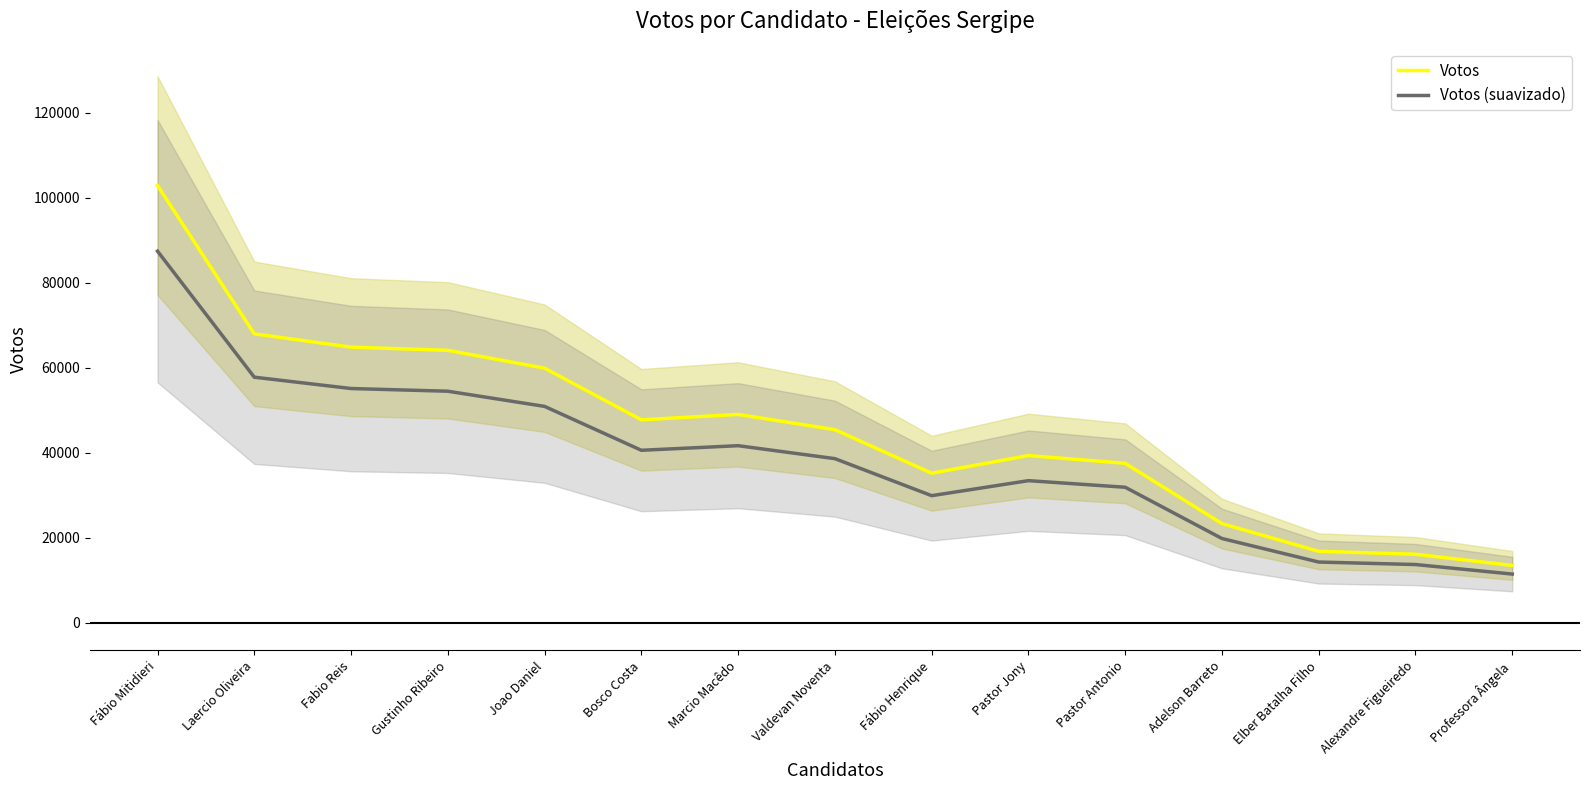

The Votos series shows 182253.2 at Fábio Mitidieri. True or false?

False